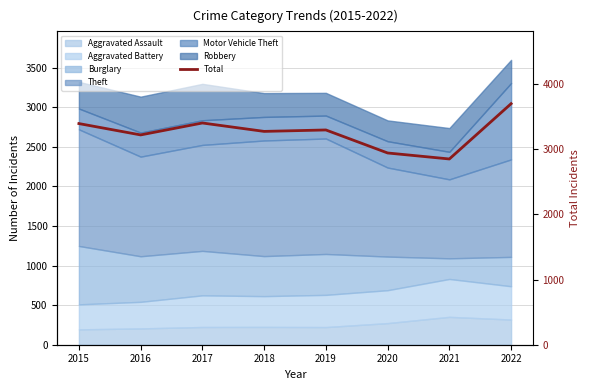

Read the value at 2022, to the nearest 100.

3700